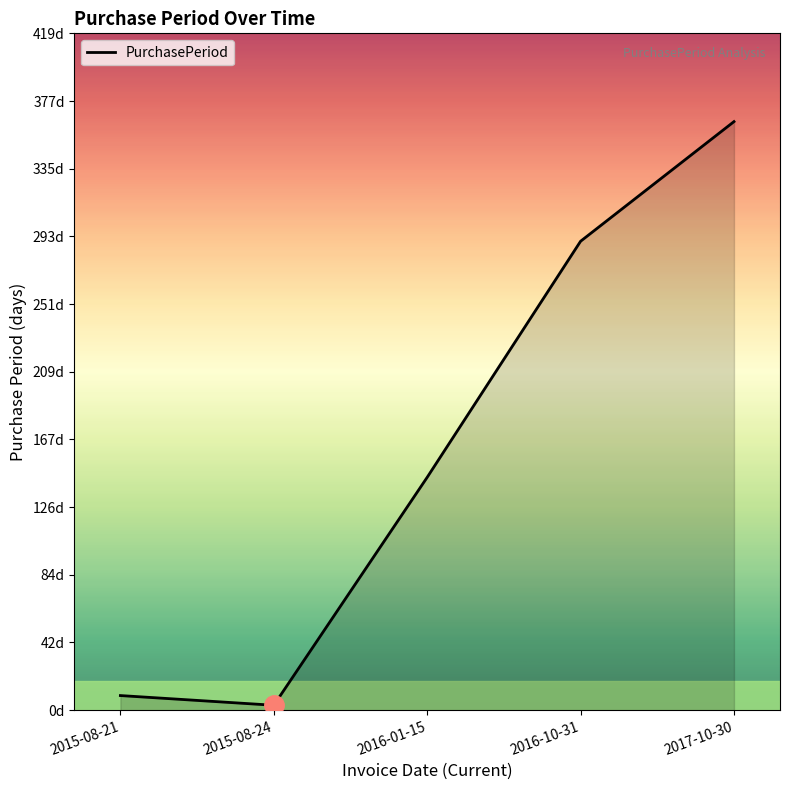

True or false: the data shows 3 at 2015-08-24.

True